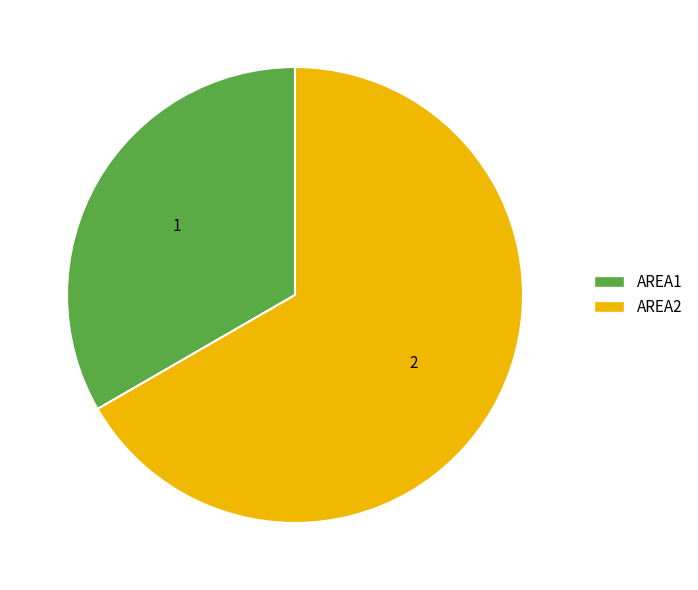

True or false: AREA1 accounts for 33% of the total.

True